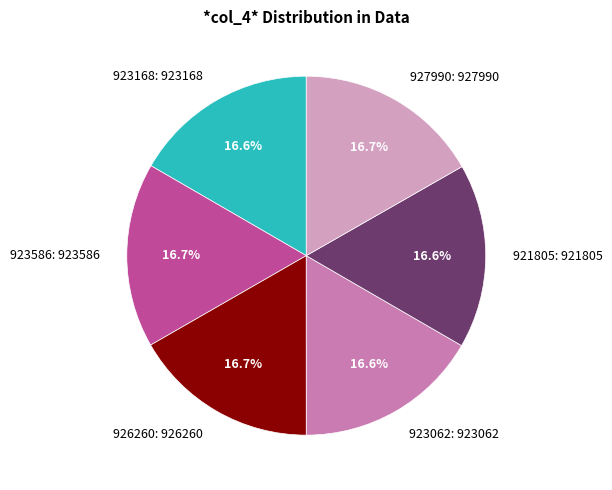

How many slices are in this pie chart?

6